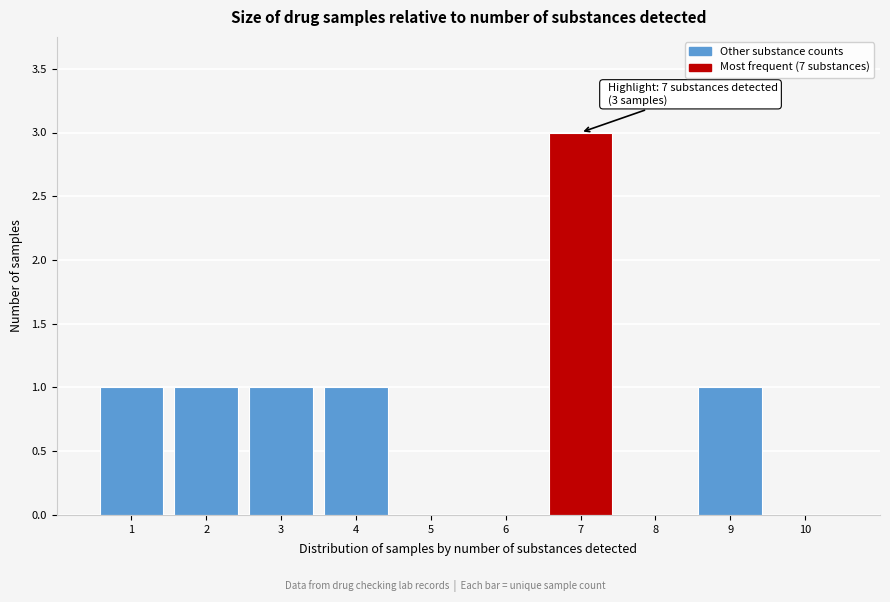

Over which range of the x-axis is the bar tallest?

6.5 to 7.5